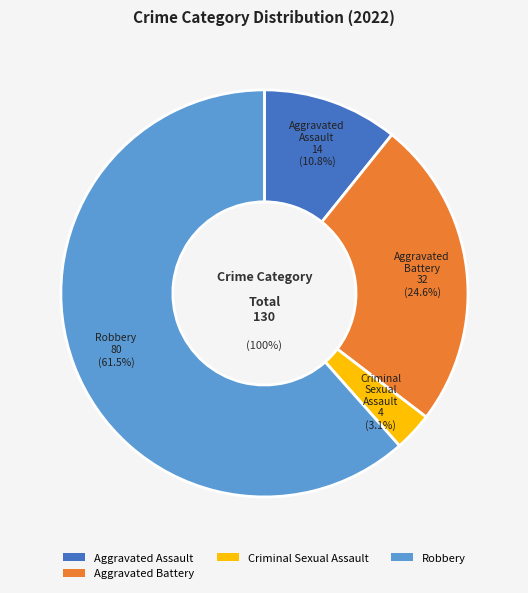

Which has a higher value, Aggravated Battery or Aggravated Assault?

Aggravated Battery